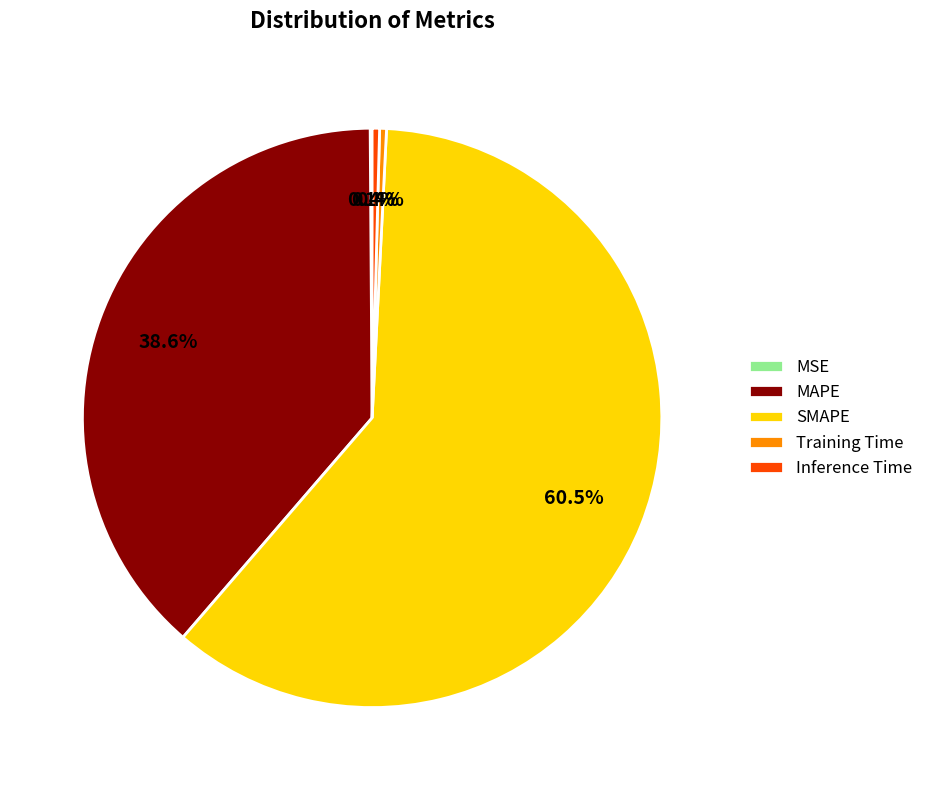

Is it true that Inference Time is 0% of the pie?

True